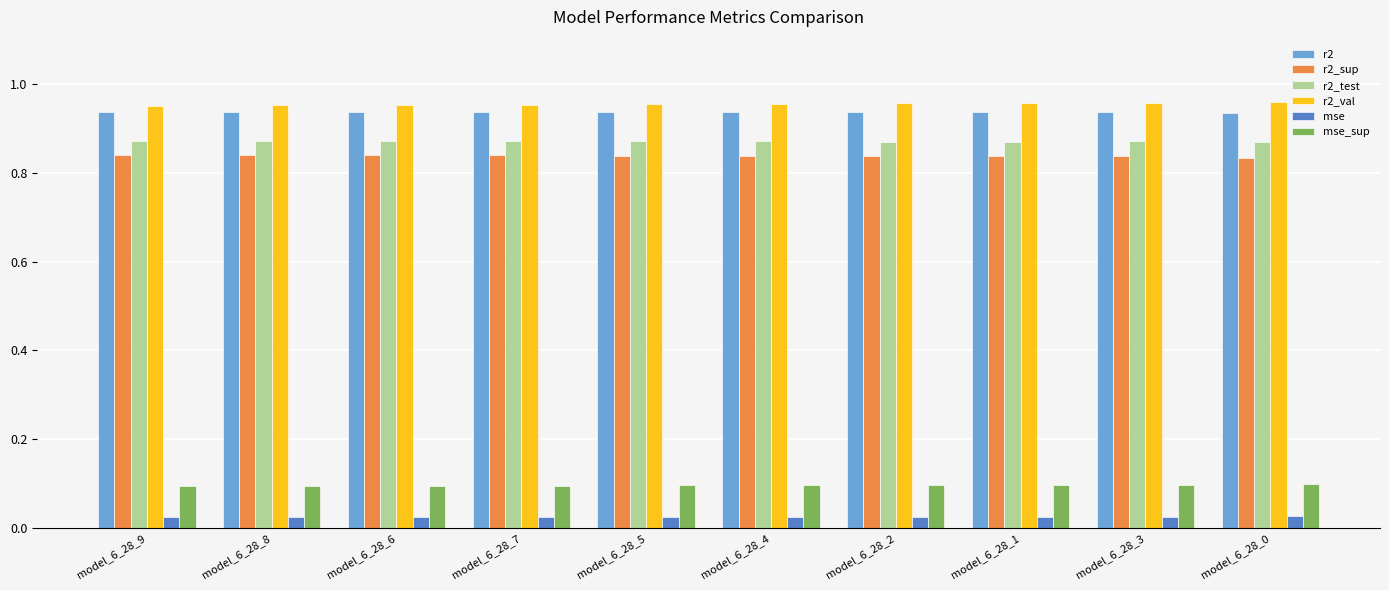

What is the total value across all series at model_6_28_0?

3.7